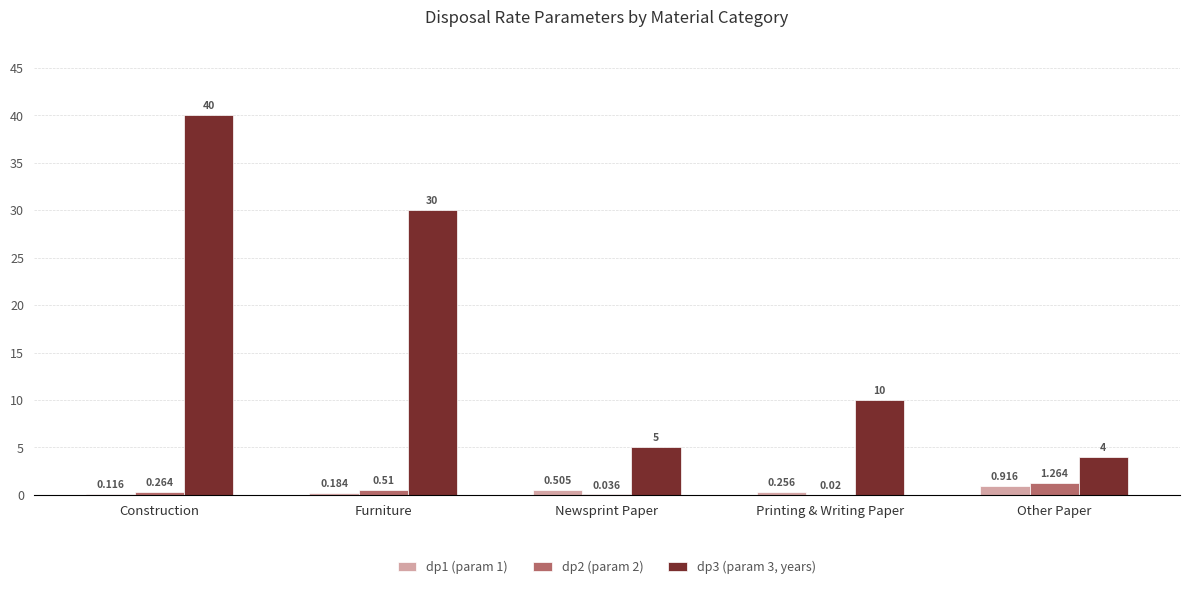

Where does the dp3 (param 3, years) series first go above 10?

Construction